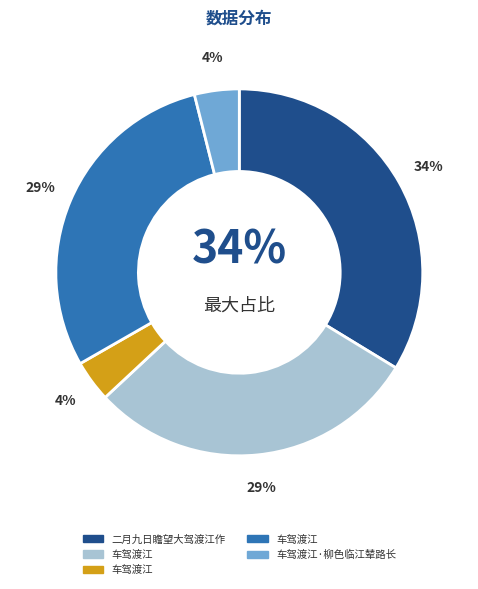

Is the sum of 二月九日瞻望大驾渡江作 and 车驾渡江 greater than half?

Yes